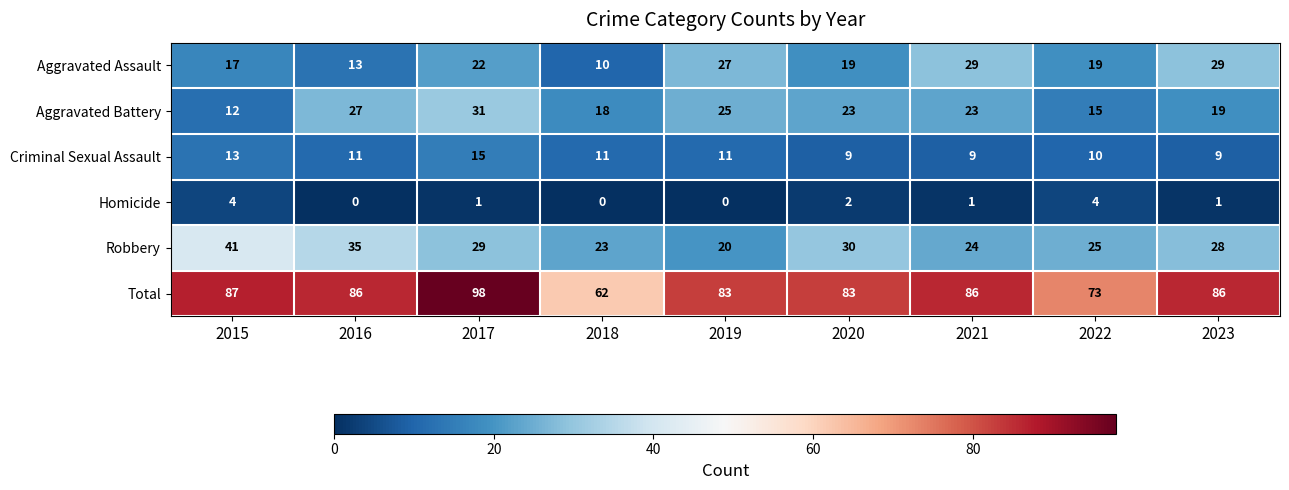

Which category has the highest value across all series?

2017